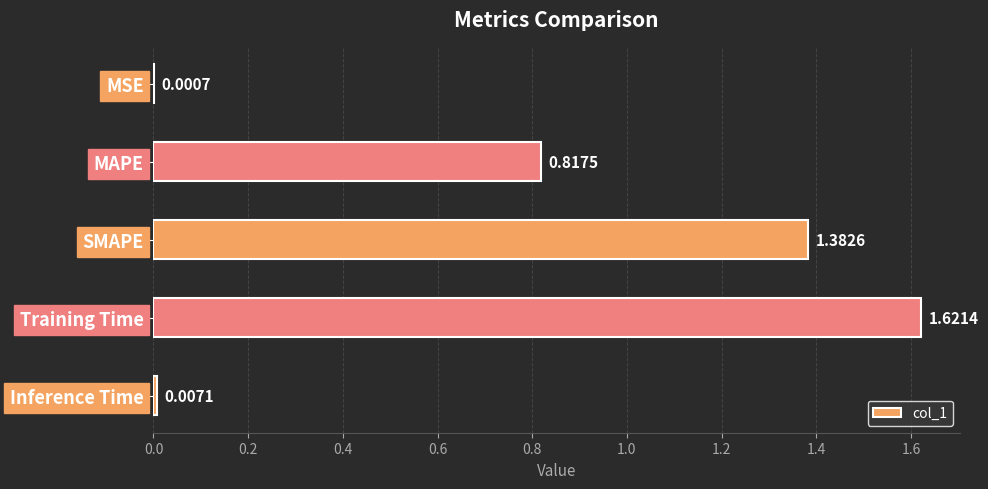

At which label is the value closest to 0?

MSE